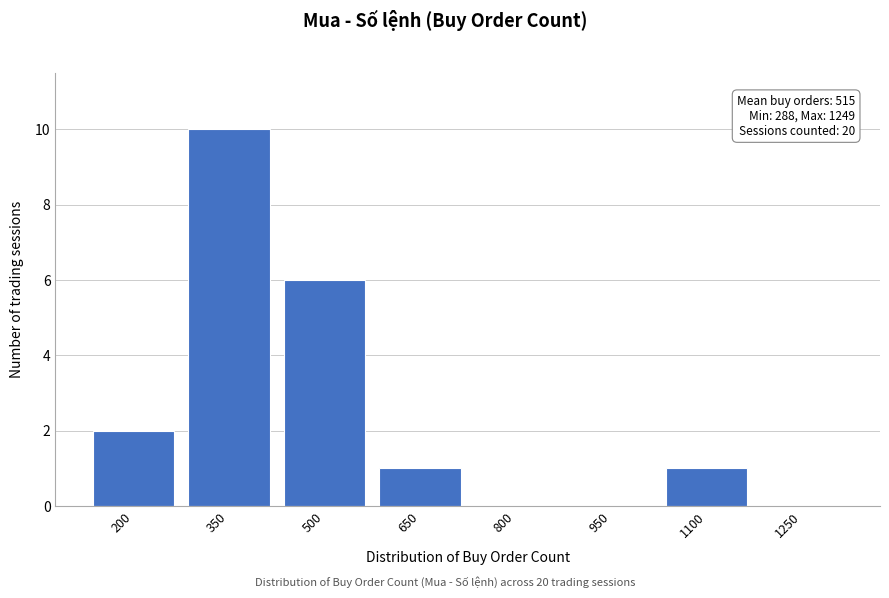

Where is the data nearest to the value 5?

500